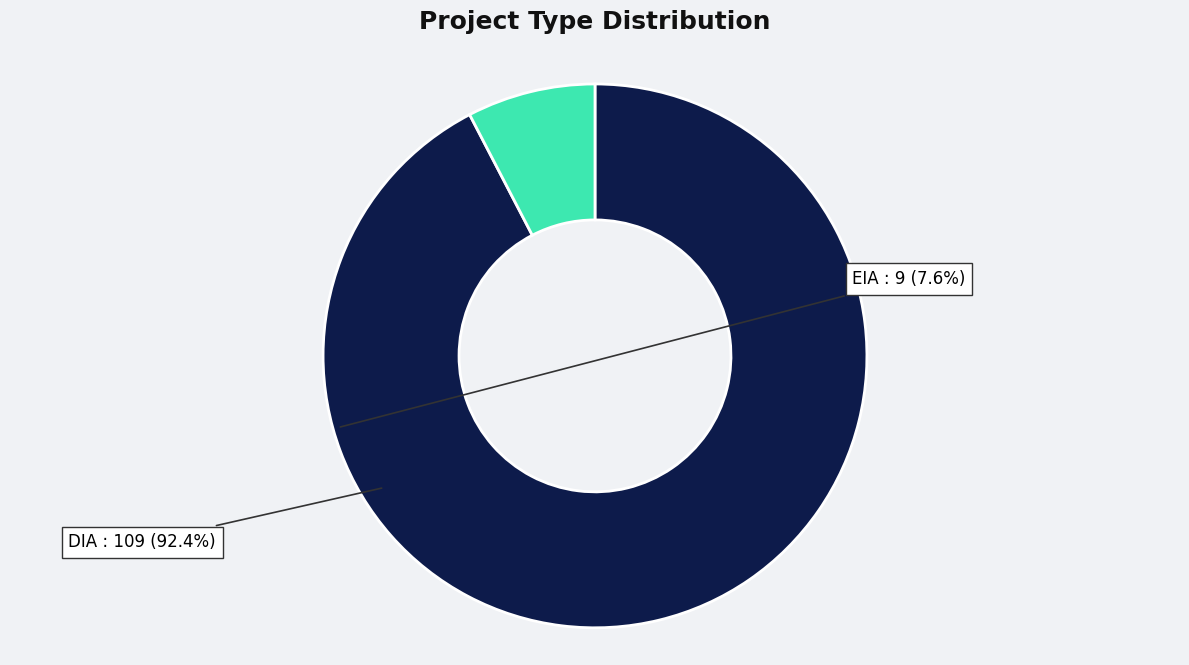

Does DIA represent more than half of the total?

Yes